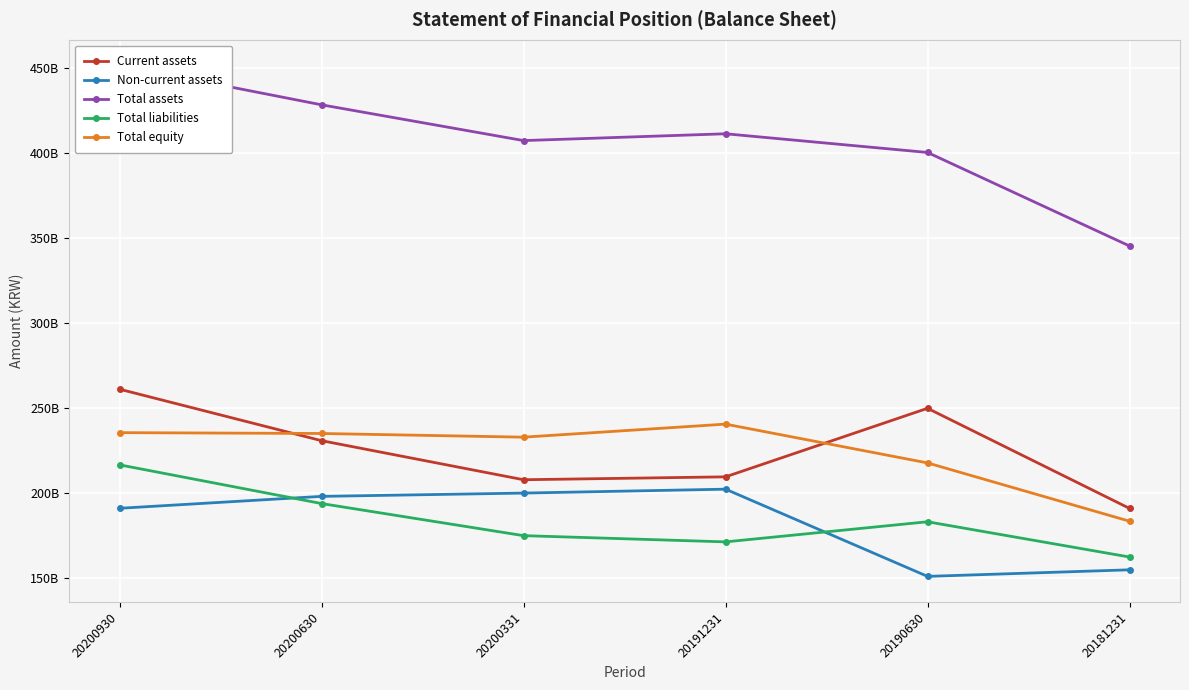

How many lines are shown in the chart?

5